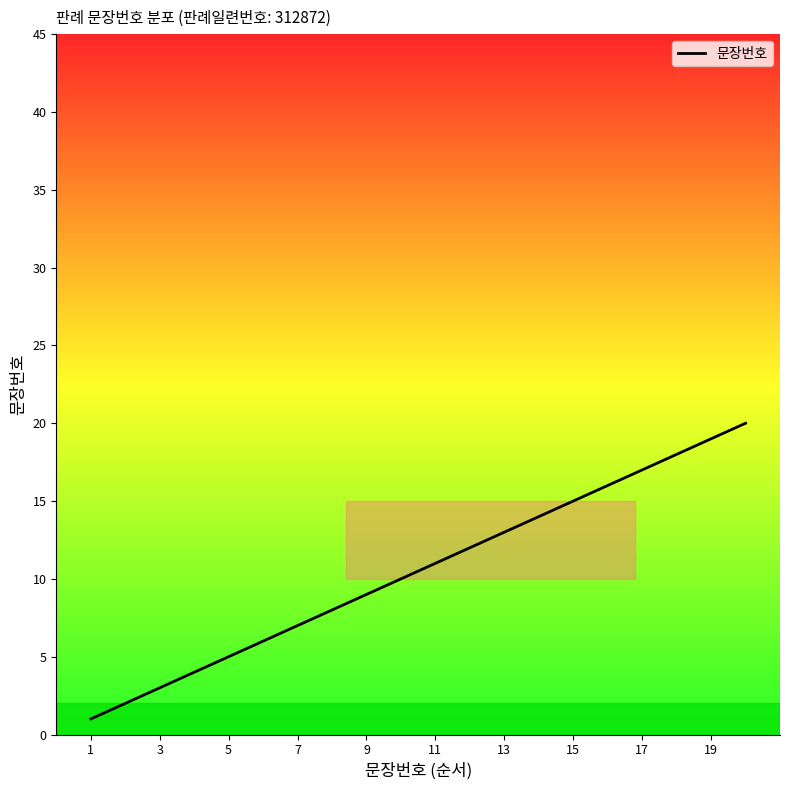

What is the greatest value displayed?

20